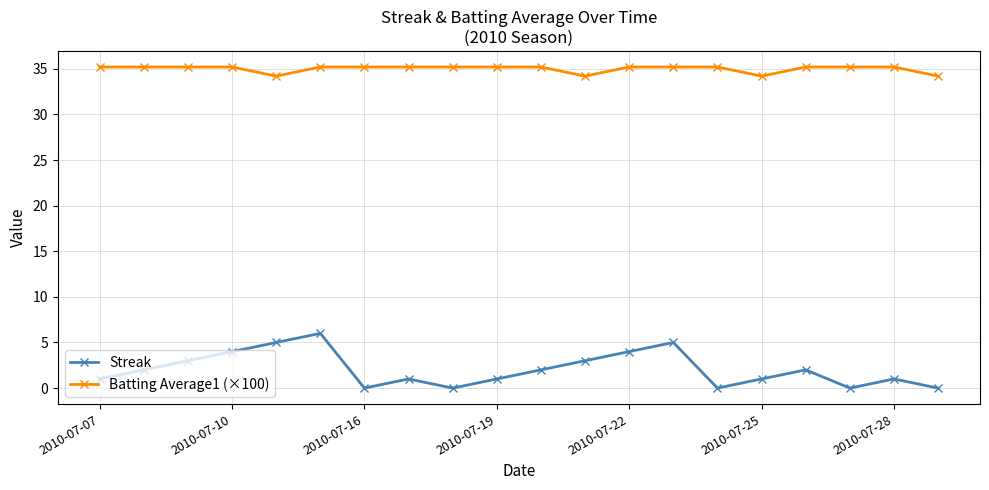

What is the lowest value of the Batting Average1 (×100) series?

34.2